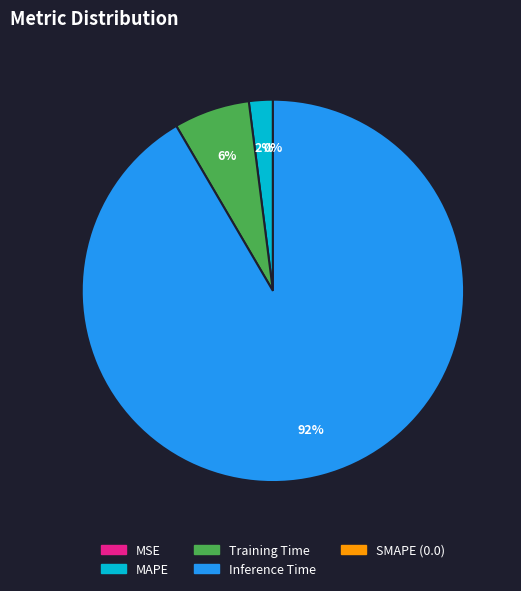

Does any single category account for the majority?

Yes